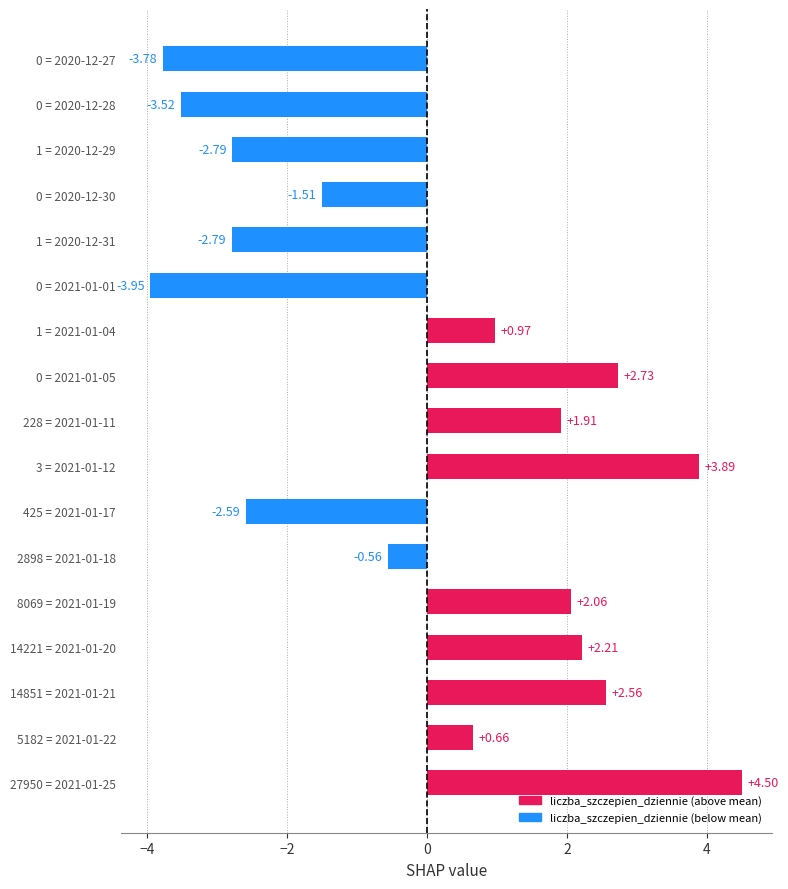

Does the chart contain stacked bars?

No